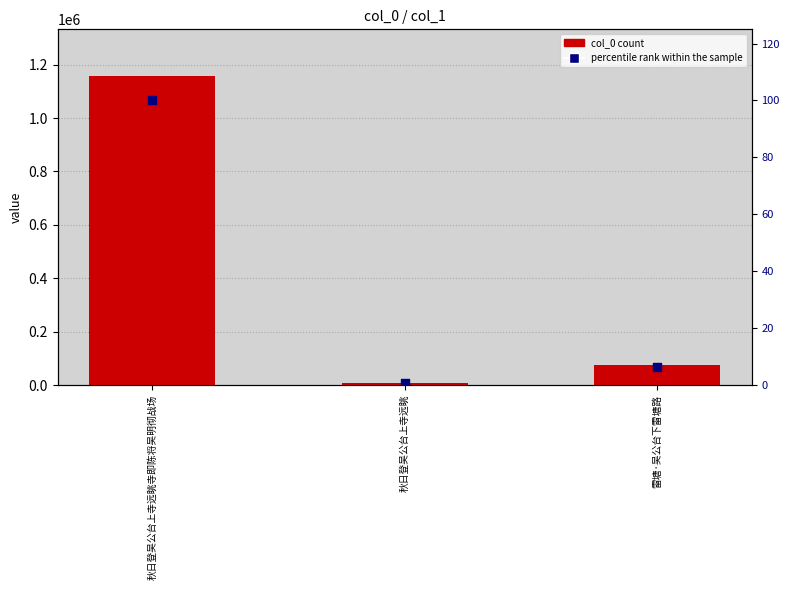

At how many categories does at least one series exceed 728772?

1